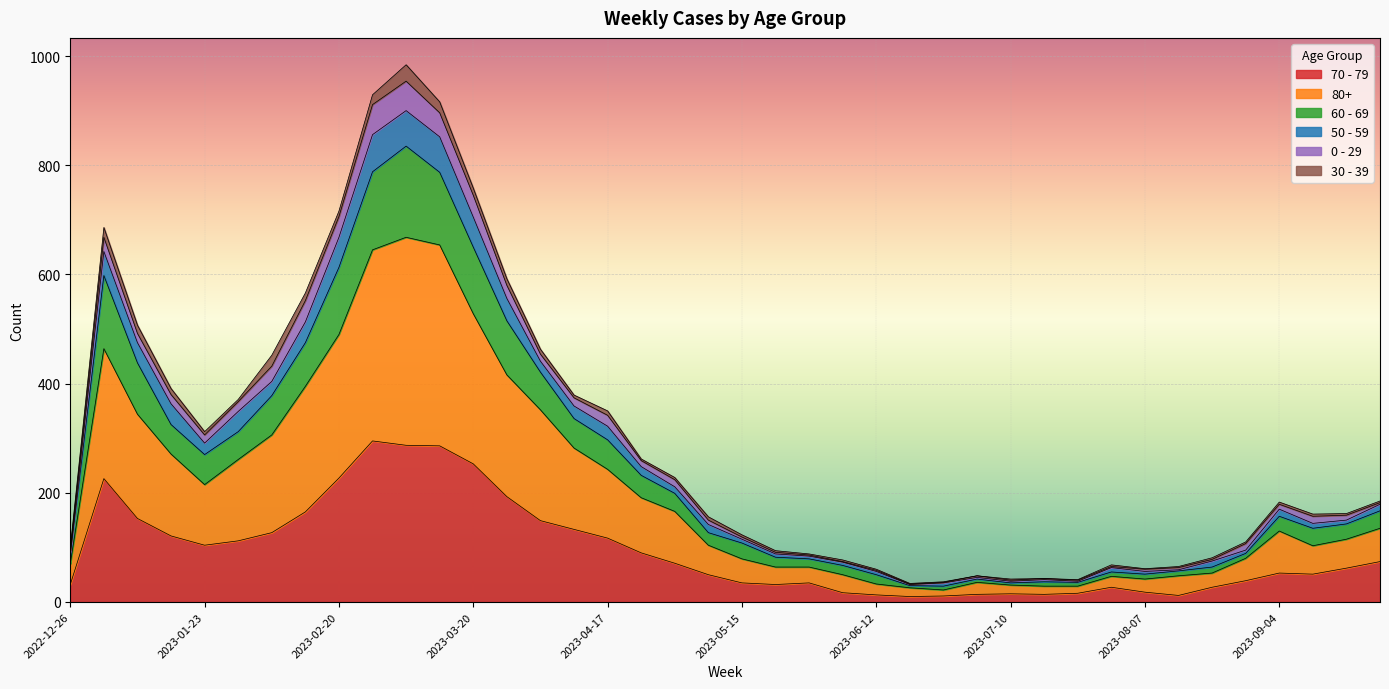

What is the highest value of the 70 - 79 series?

295